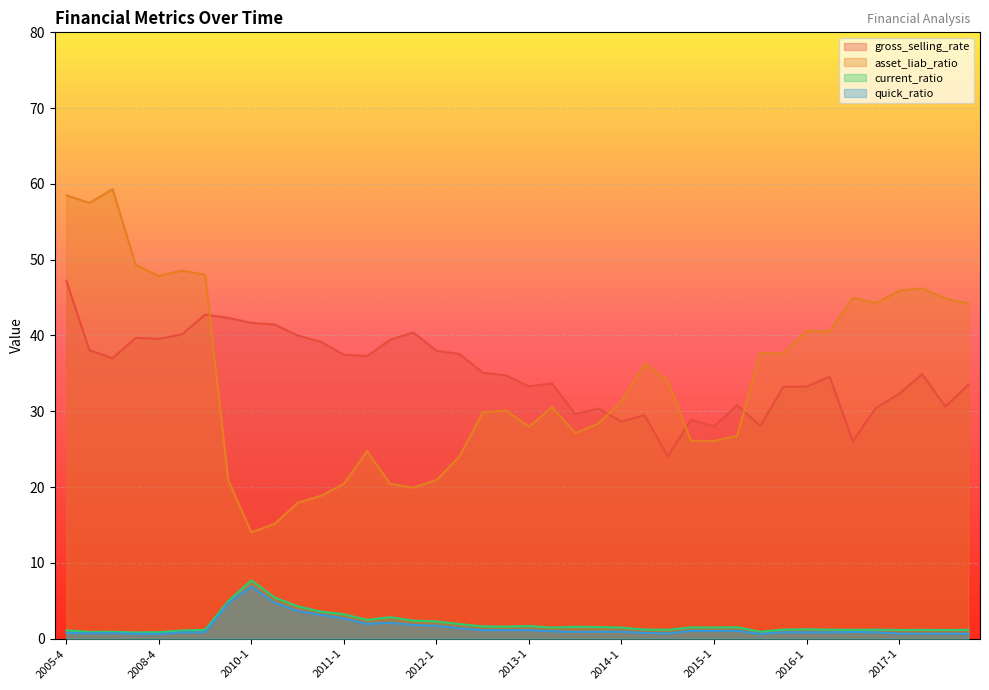

How many distinct data groups are displayed?

4